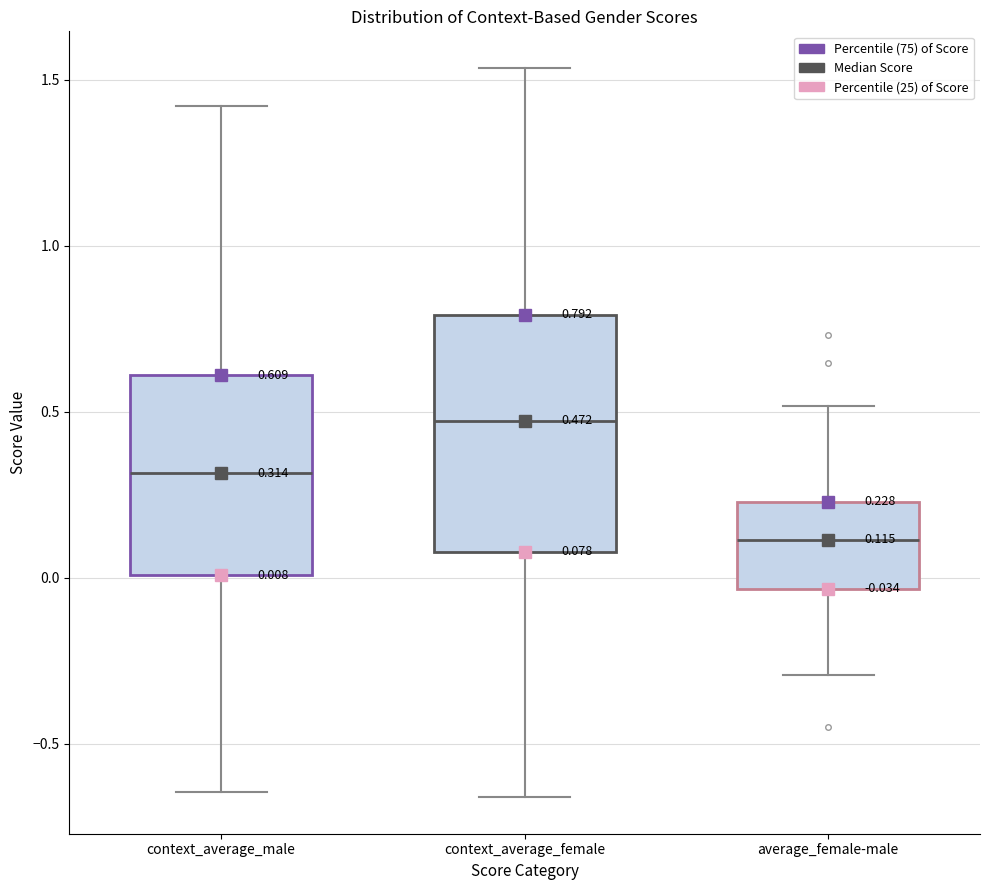

Which box is the tallest, from its lower edge to its upper edge?

context_average_female